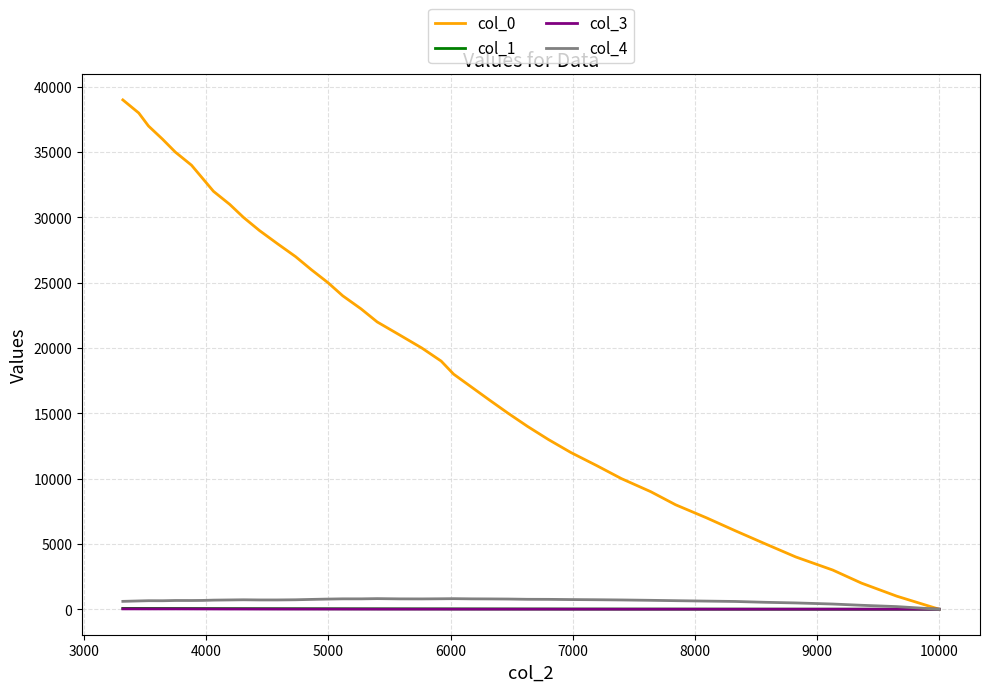

Is this an area chart (filled region under the line)?

No